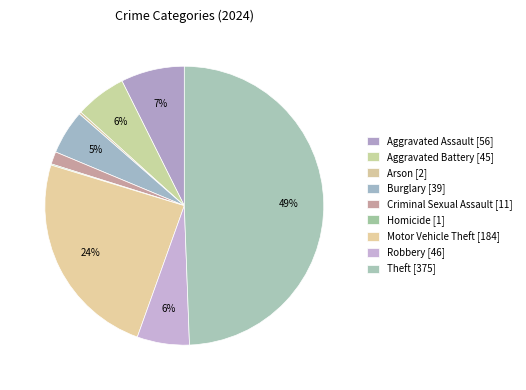

Is there any slice that represents more than half of the pie?

No